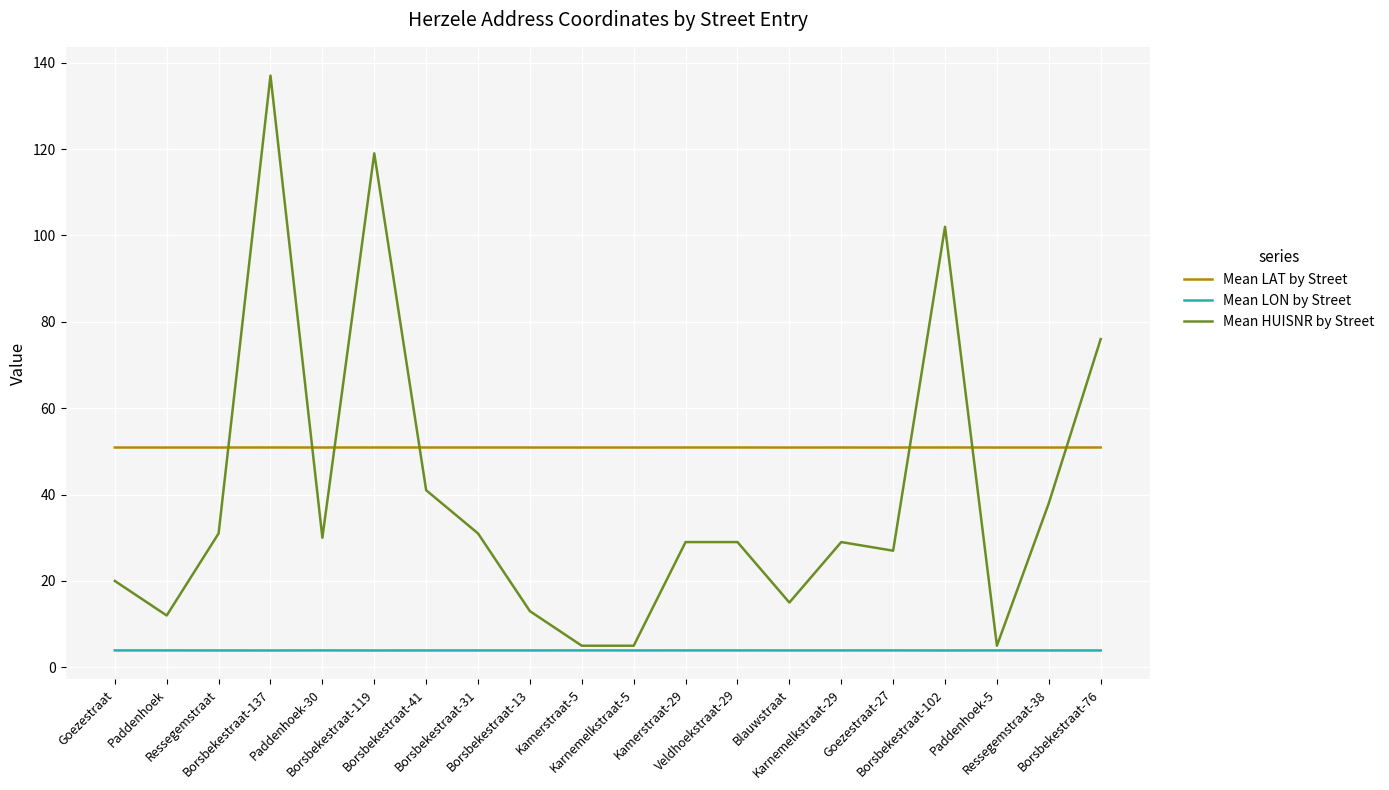

At which category is the sum across all series the highest?

Borsbekestraat-137